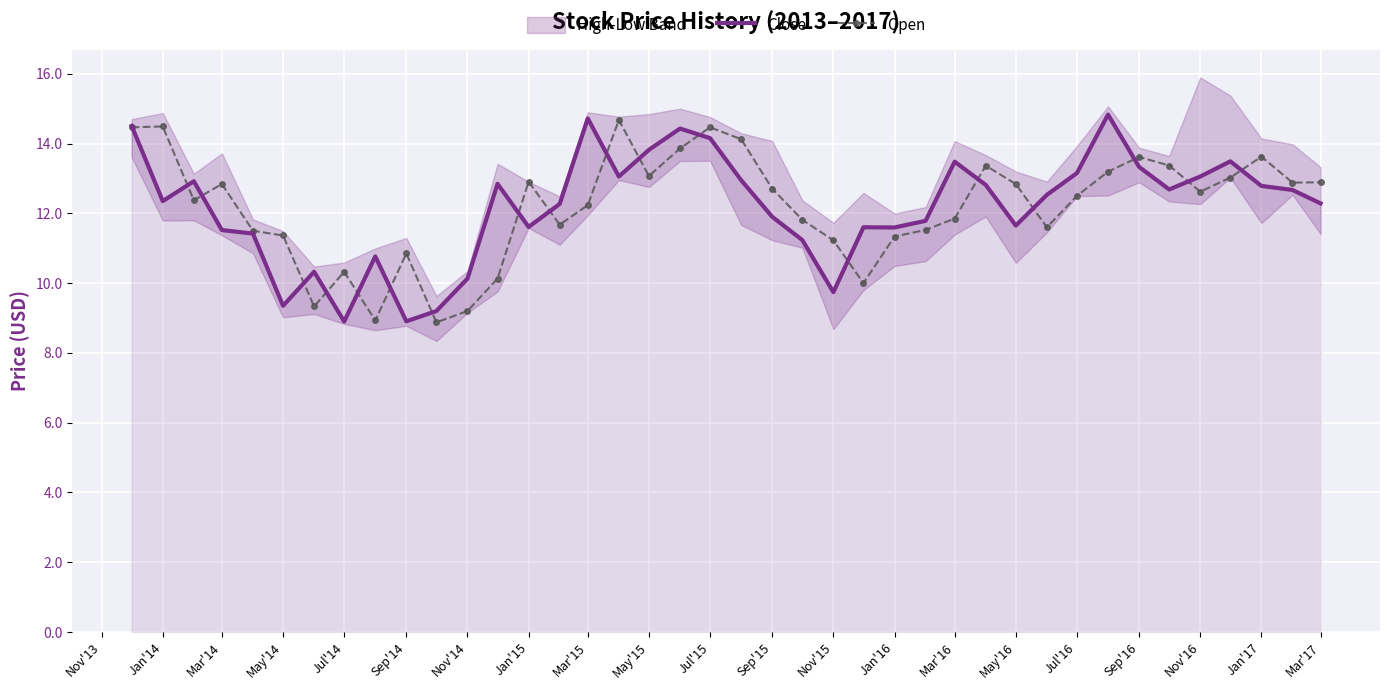

True or false: Open has a value of 21.4 at Sep'16.

False